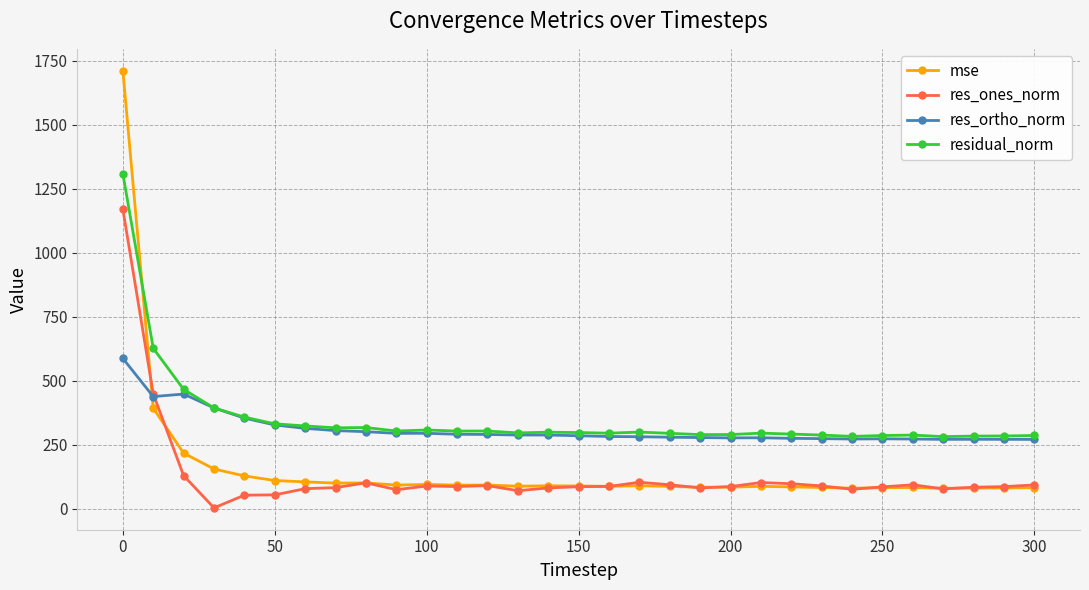

What is the lowest value of the mse series?

78.9